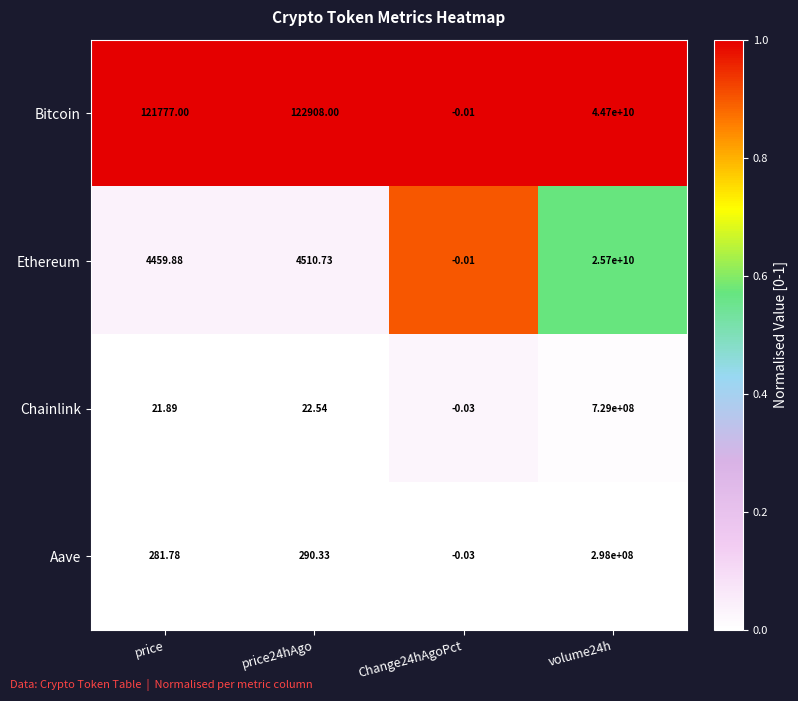

What is the total value across all series at price?

126540.6